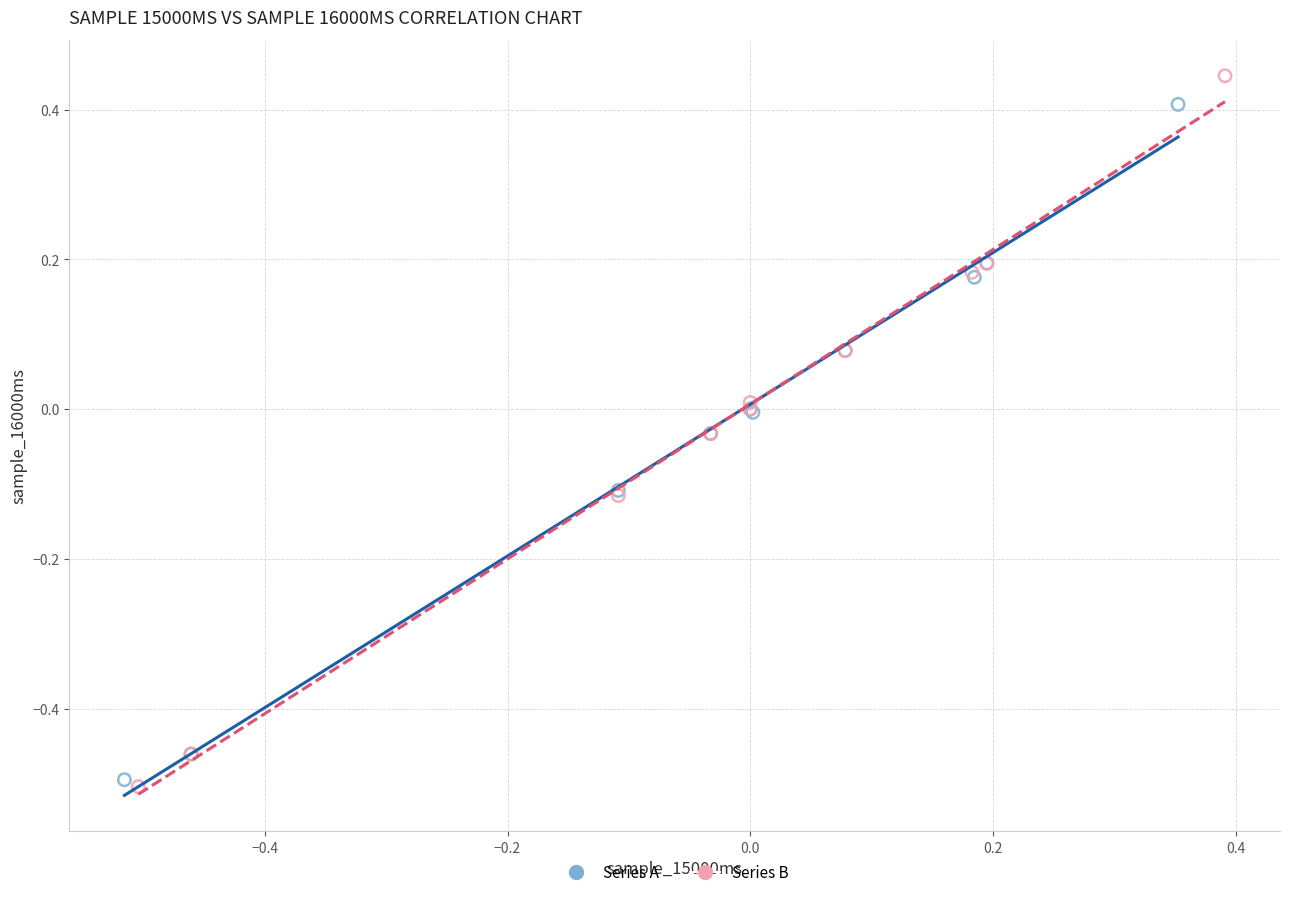

Which series reaches the minimum Y coordinate?

Series B